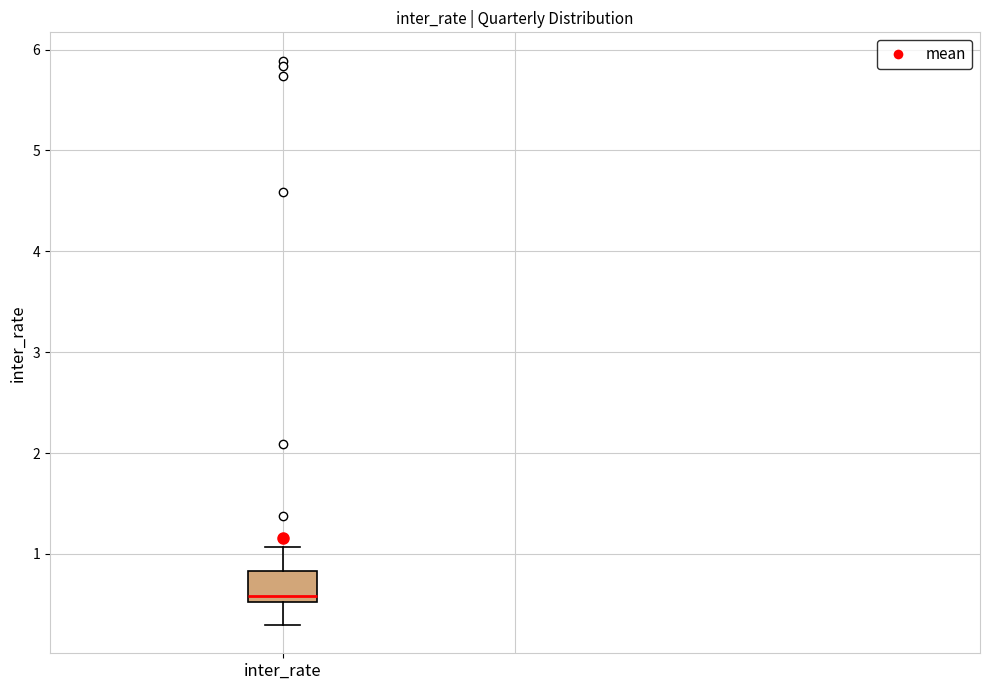

Read this box plot against the y-axis: the position of the median line, the range covered by the box, and the ends of both whiskers. The values are not printed on the chart, so give them approximately, as read against the axis.

median 0.6, box 0.5 to 0.8, whiskers 0.3 to 1.1